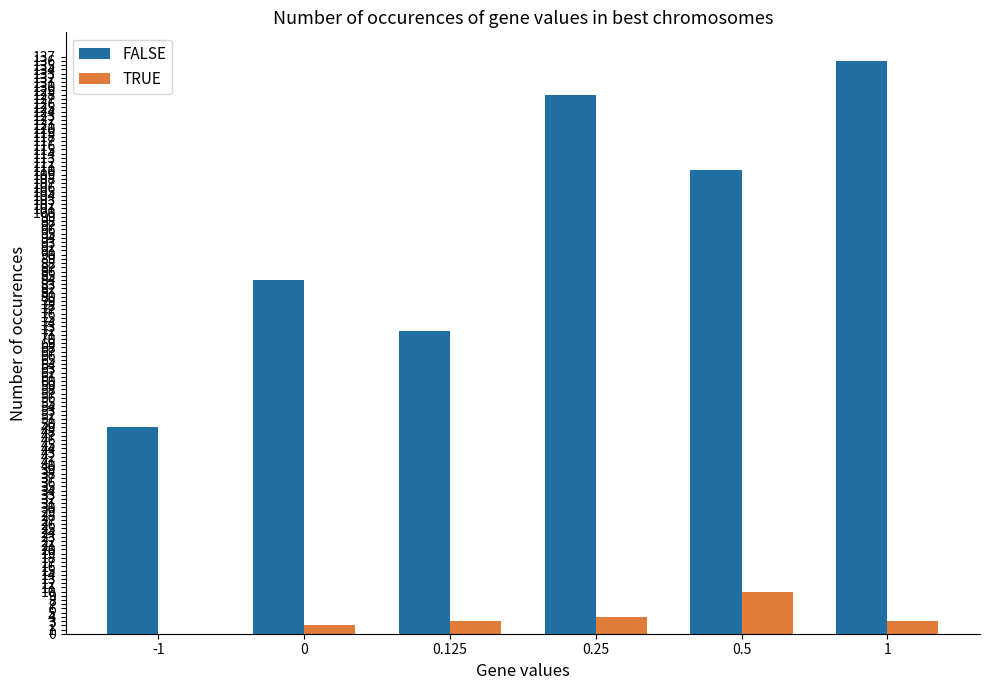

The value of TRUE at 0.25 is 4. True or false?

True